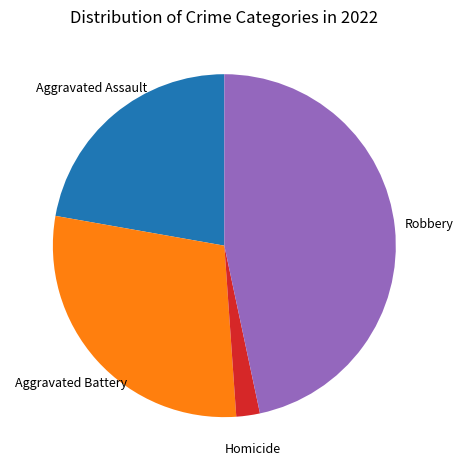

Is there a majority slice in this chart?

No